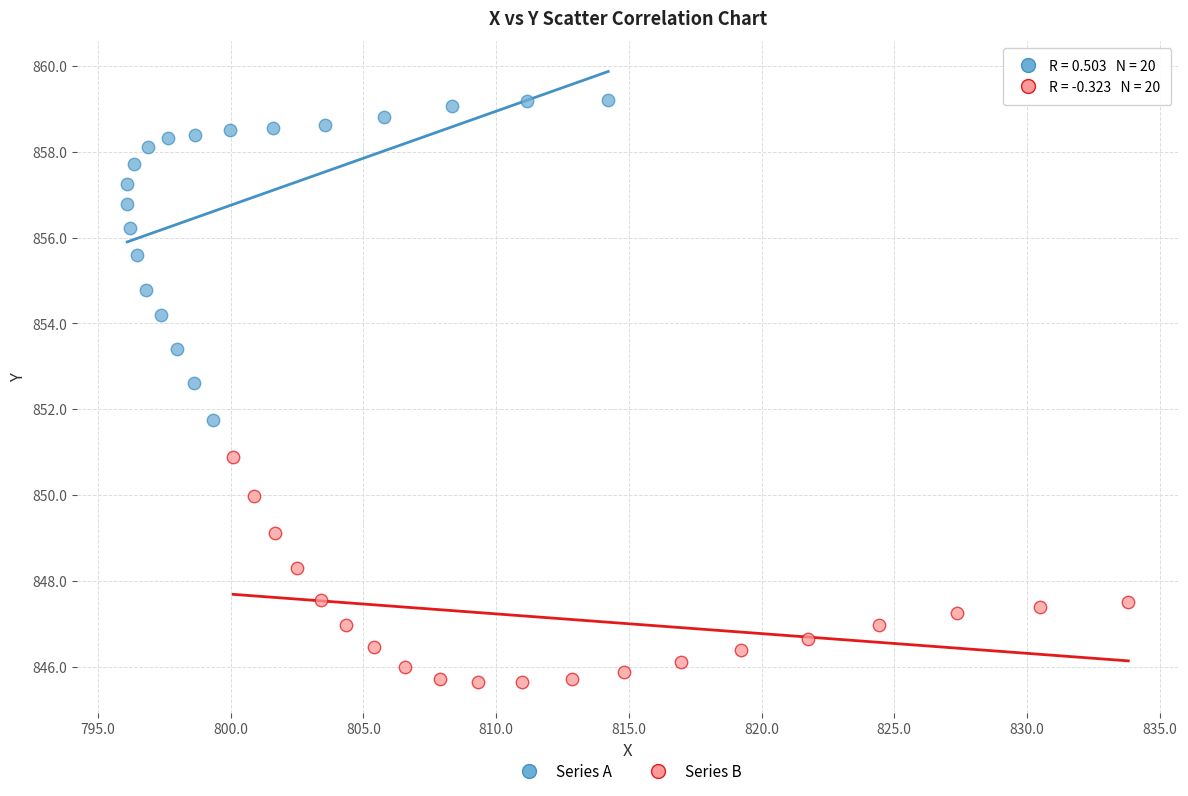

Which series contains the lowest Y value?

Series B